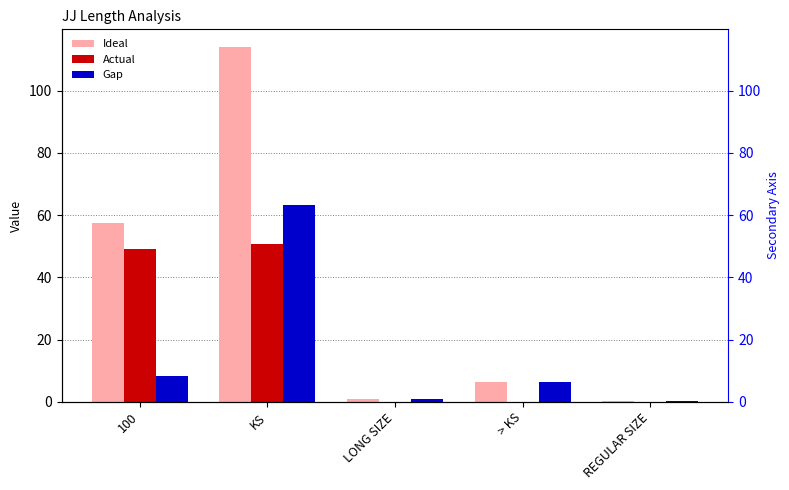

What is the label of the 3rd bar from the right?

LONG SIZE